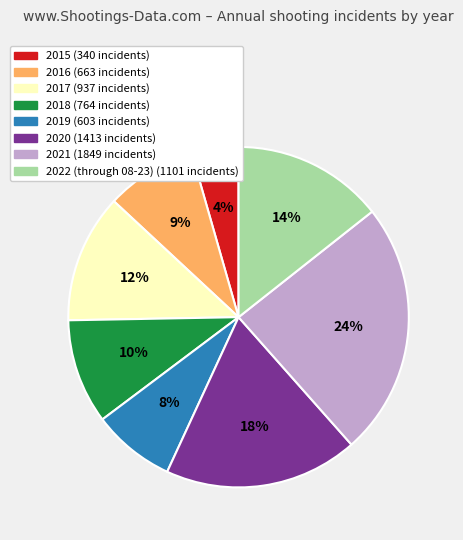

Is it true that 2019 is 8% of the pie?

True